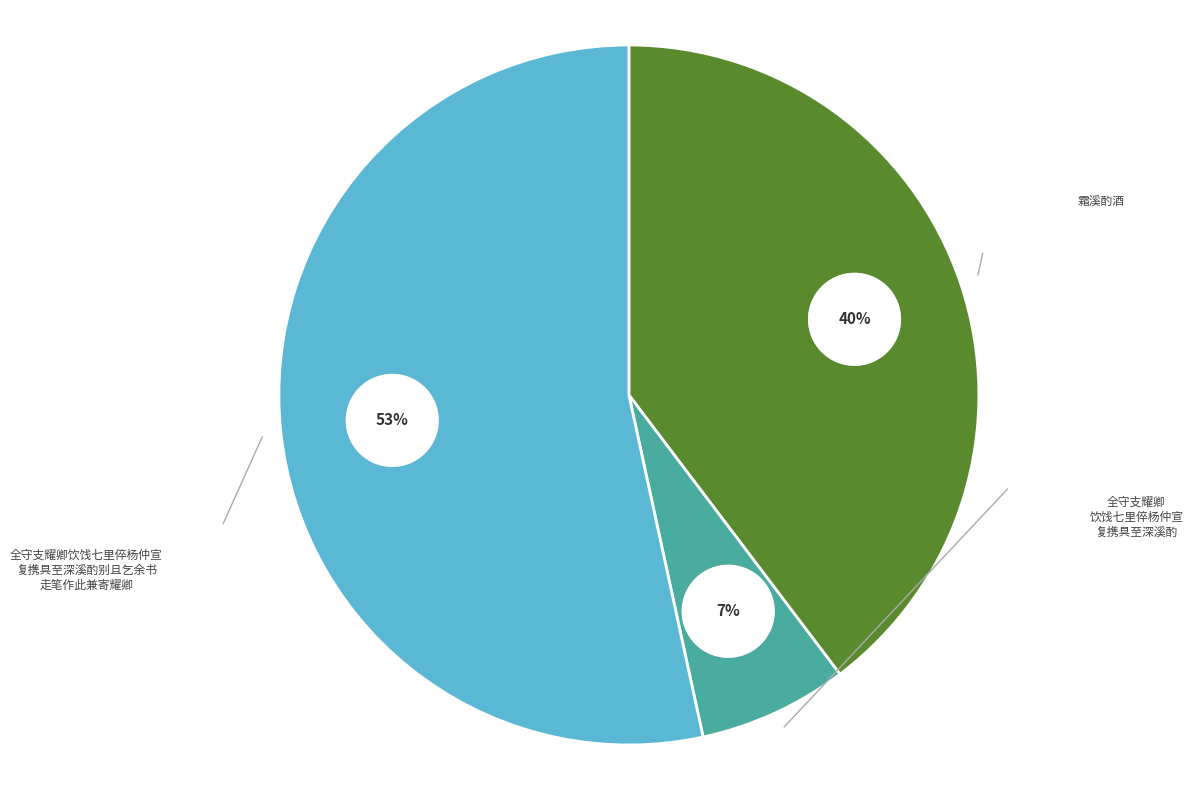

How many segments does this pie chart have?

3